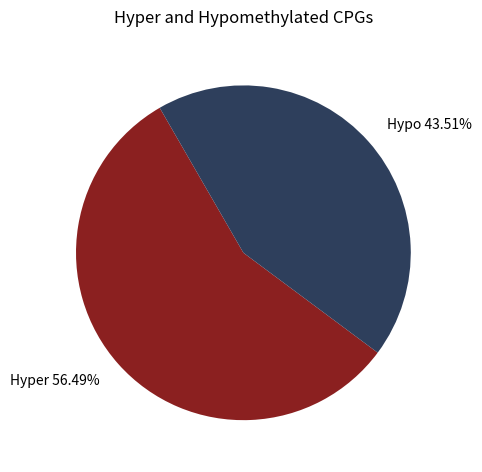

Is the sum of Hypo 43.51% and Hyper 56.49% greater than half?

Yes